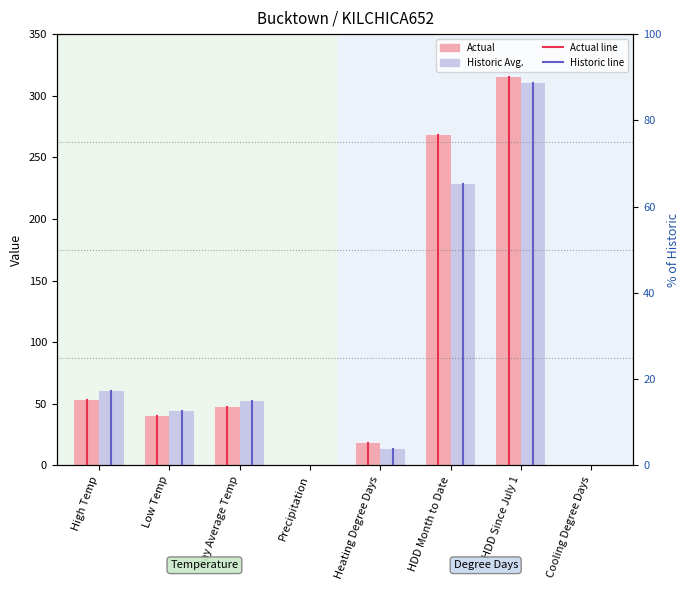

What are all the series names shown in the legend?

Actual, Historic Avg.